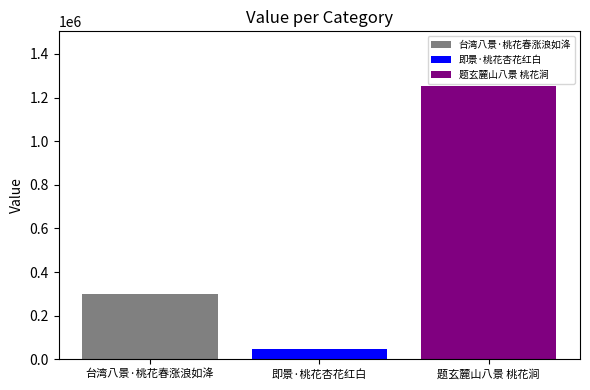

Which series has the widest spread of values?

台湾八景·桃花春涨浪如洚